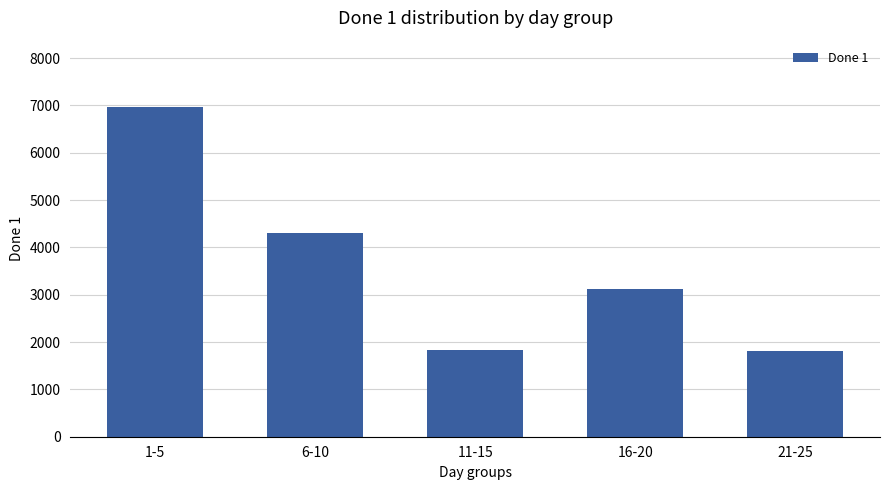

Between 16-20 and 6-10, which is larger?

6-10